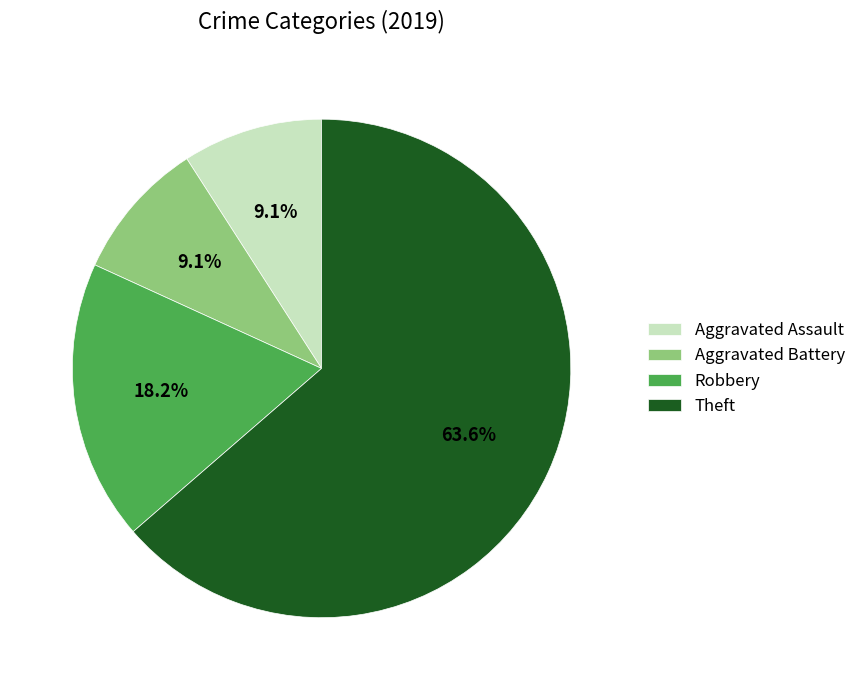

Which slice is the largest?

Theft